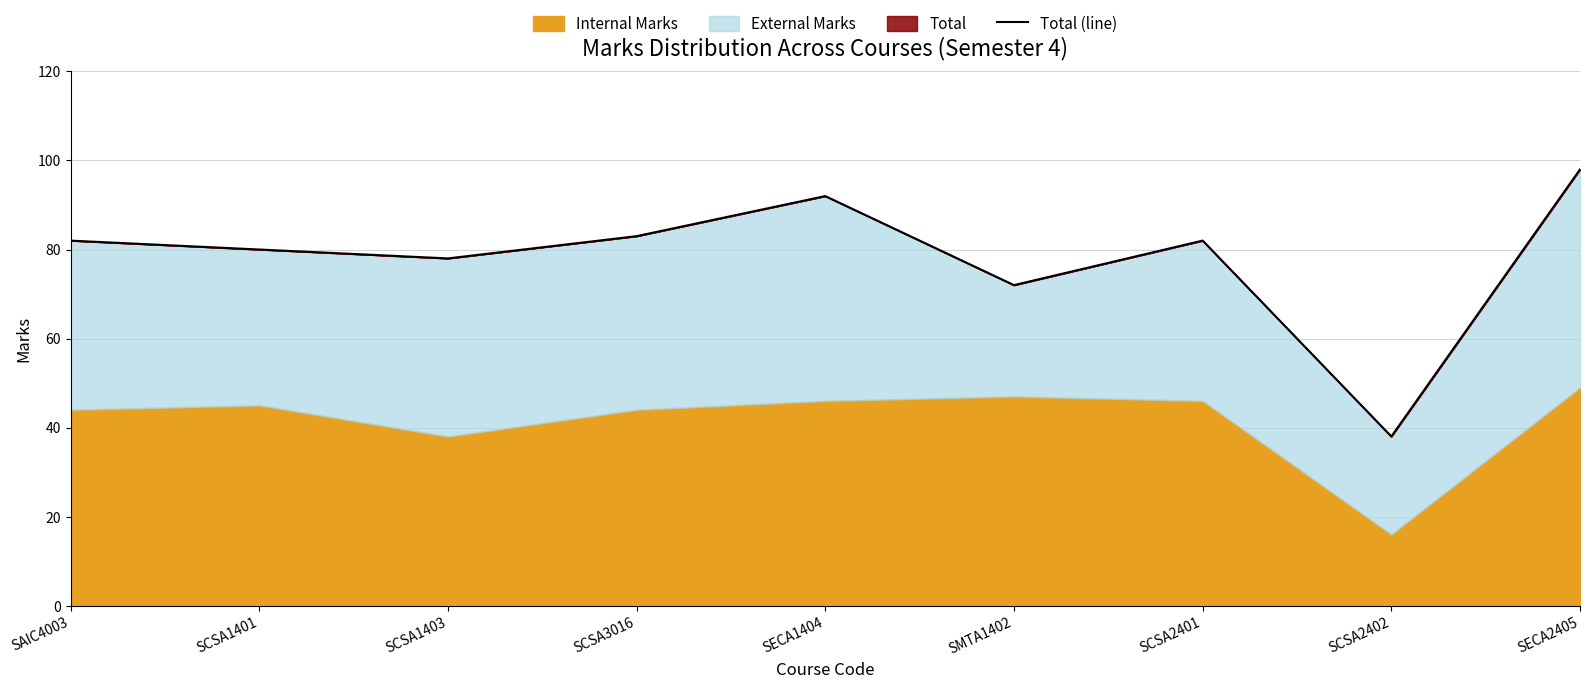

Approximately how many times larger is the value at SAIC4003 compared to SECA1404?

0.9